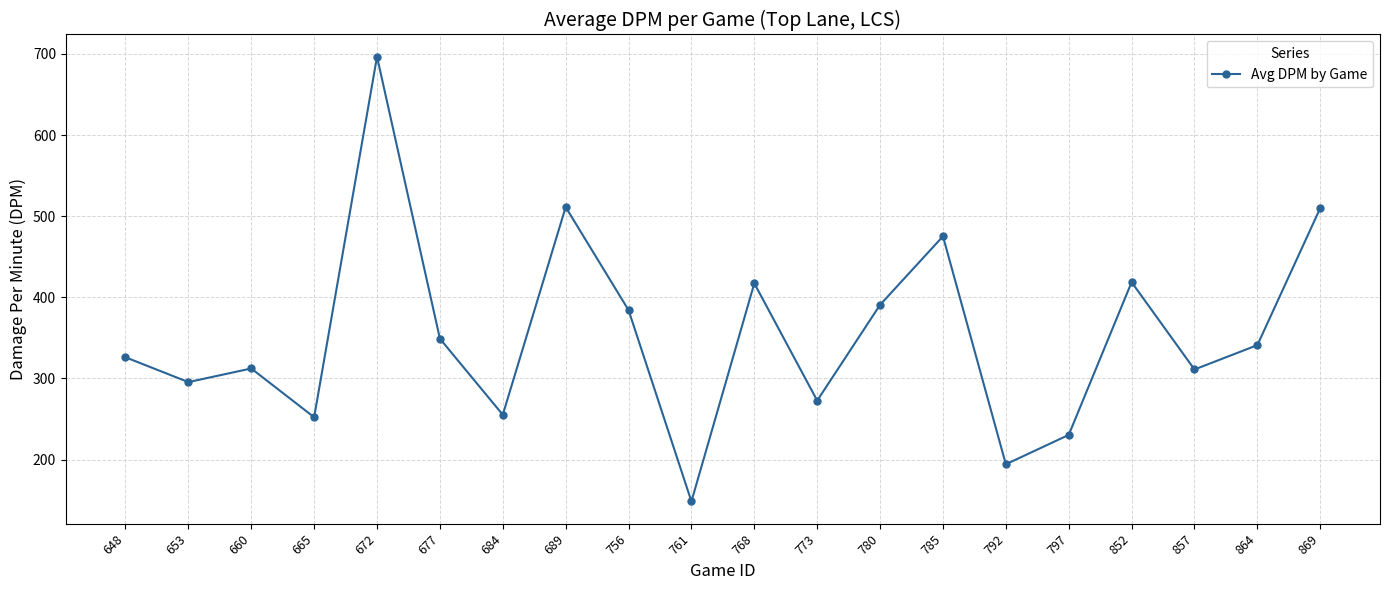

What is the difference between the maximum and minimum values?

548.2